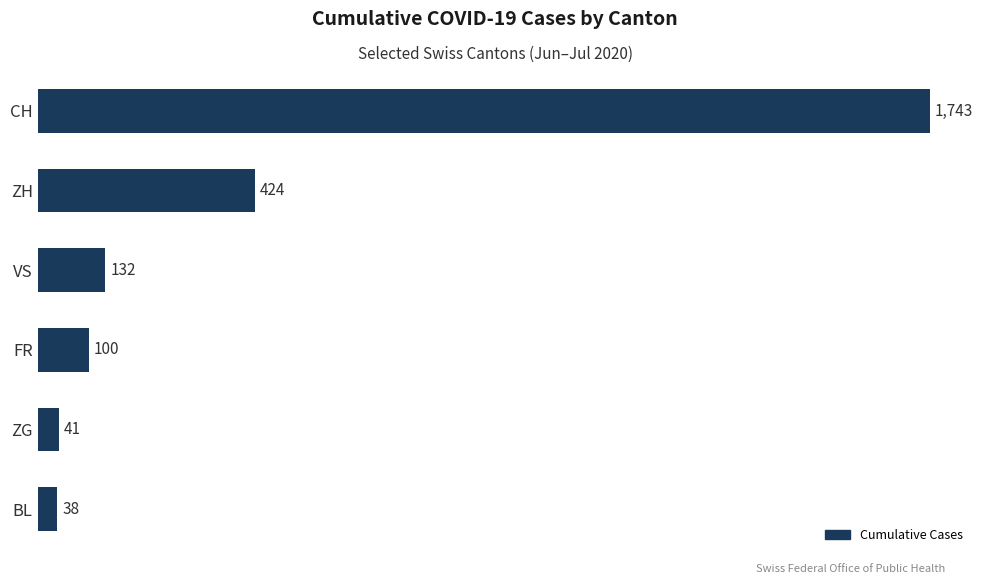

List the labels in order of value, smallest first.

BL, ZG, FR, VS, ZH, CH